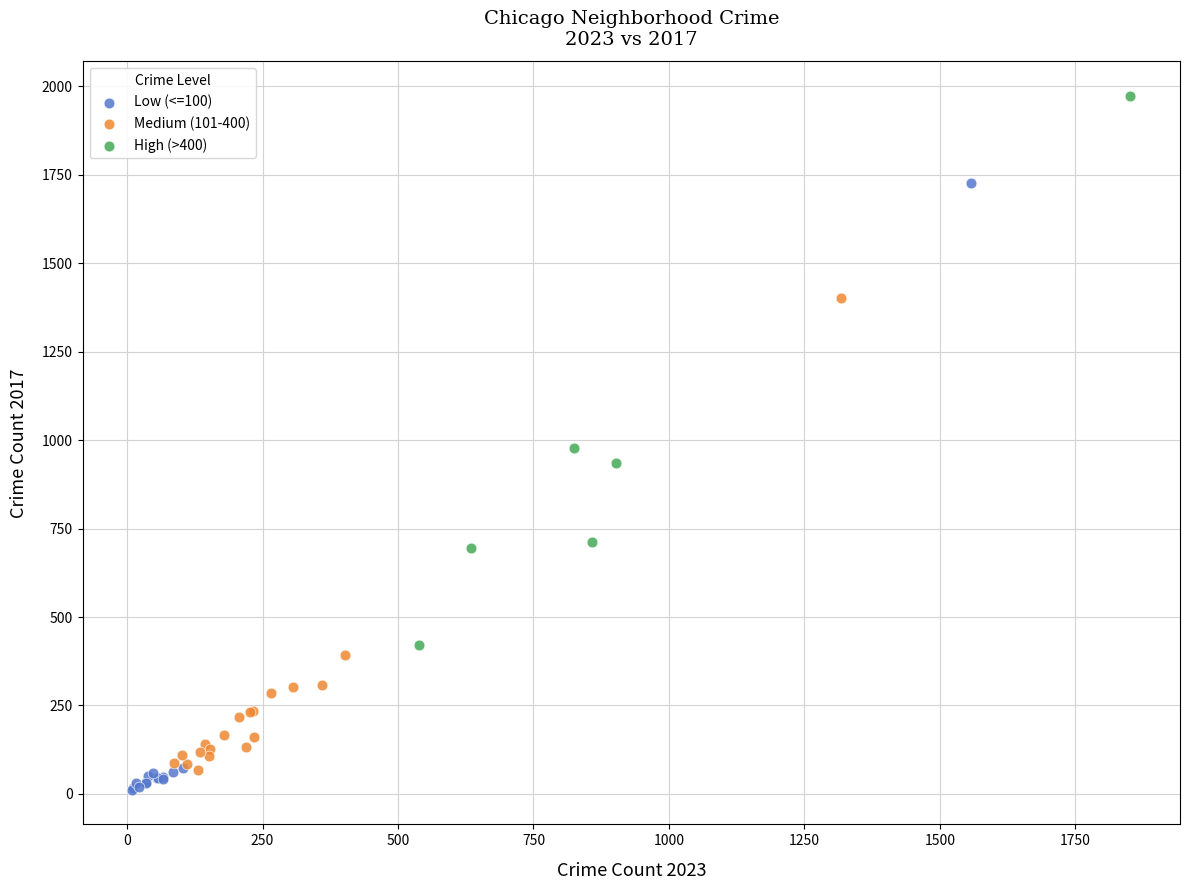

What are all the series names shown in the legend?

Low (<=100), Medium (101-400), High (>400)